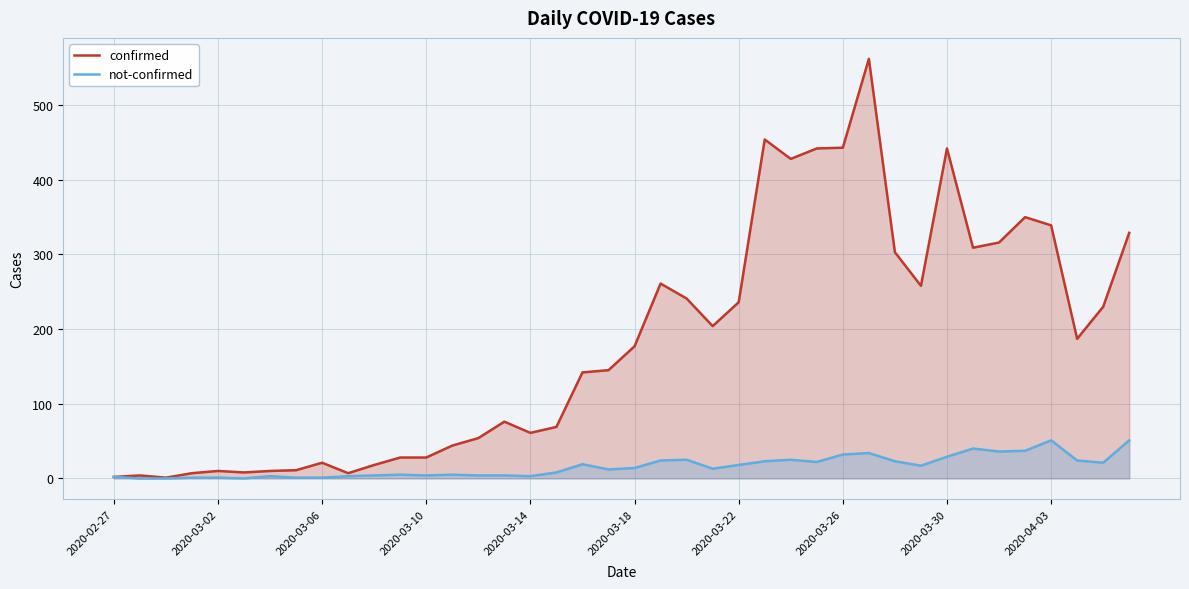

True or false: confirmed has more than 2 interior local peaks.

True